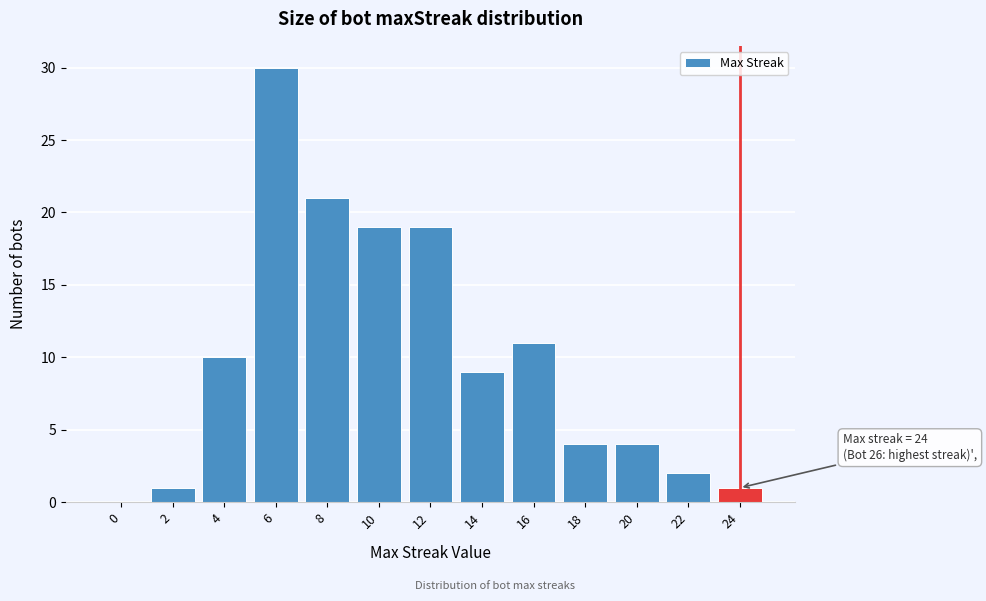

Reading left to right, extract all data points from this chart.

0=0	2=1	4=10	6=30	8=21	10=19	12=19	14=9	16=11	18=4	20=4	22=2	24=1